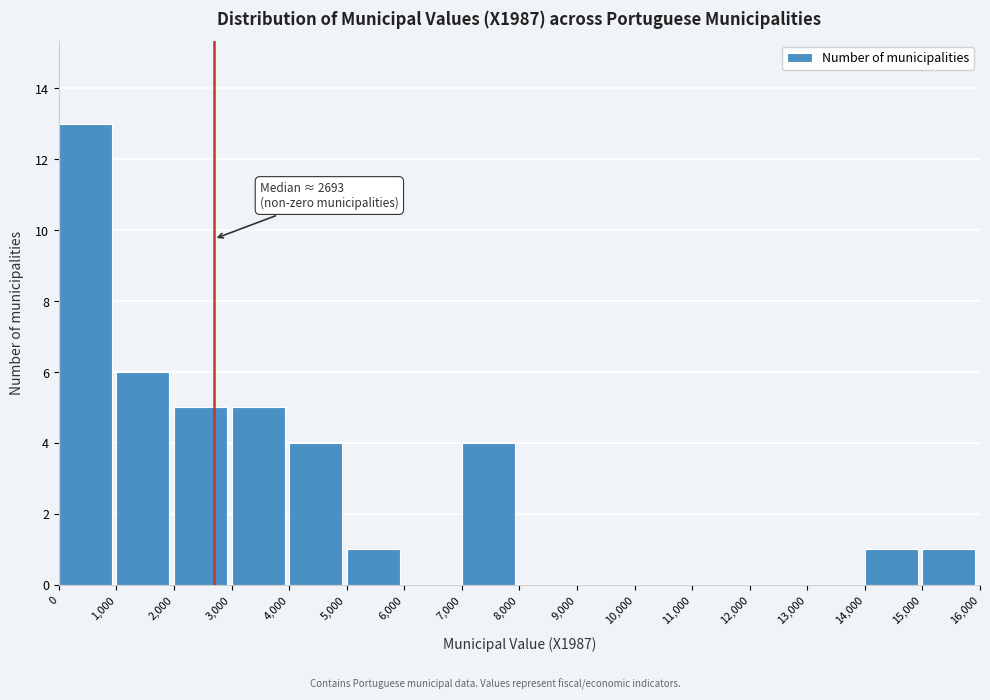

Which range on the x-axis has the tallest bar?

0 to 1,000